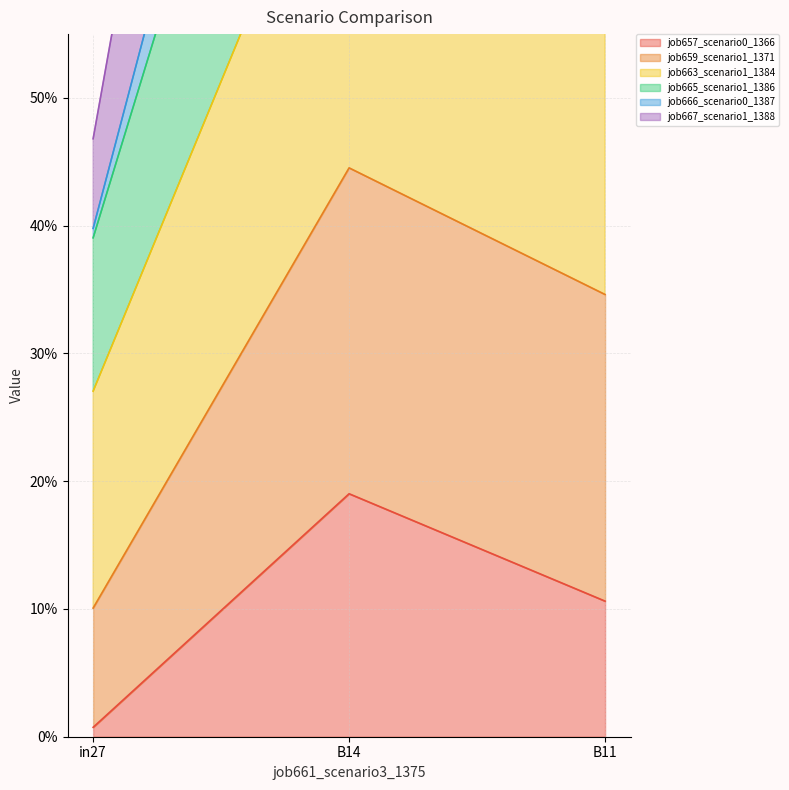

The value of job665_scenario1_1386 at in27 is 0.1. True or false?

False